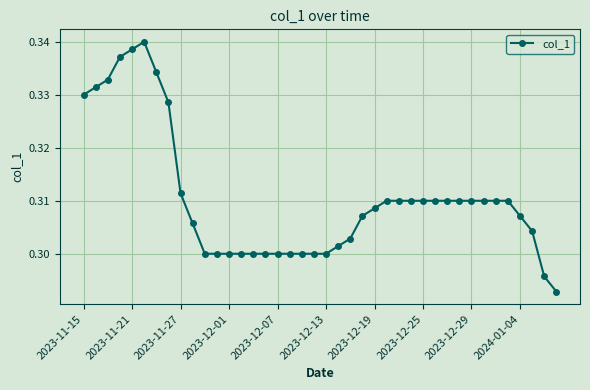

True or false: the data has more than 0 interior local peaks.

True